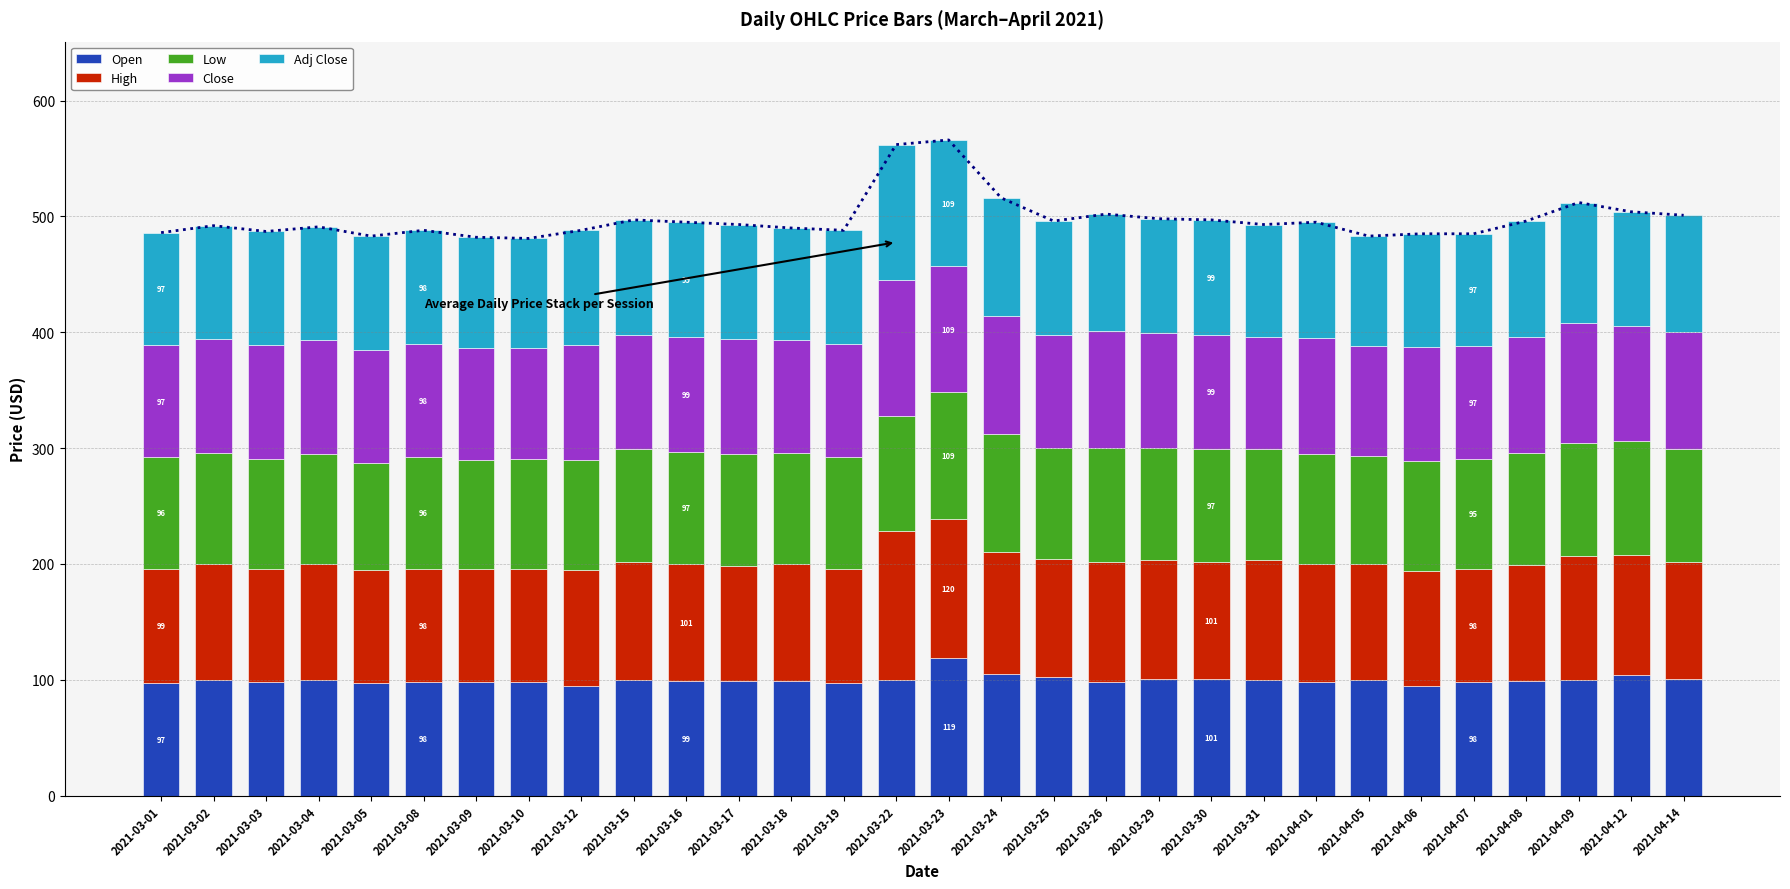

What is the label of the 15th bar from the left?

2021-03-22